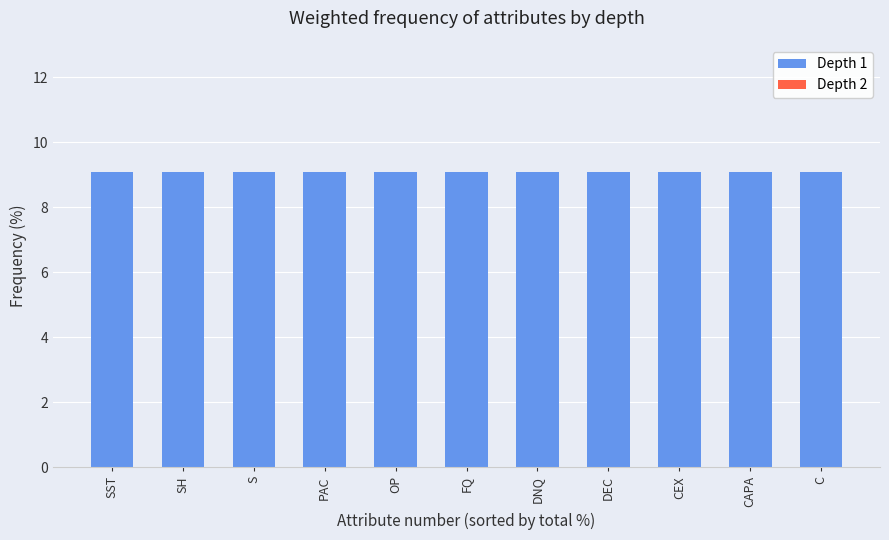

What position from the left is SST?

1